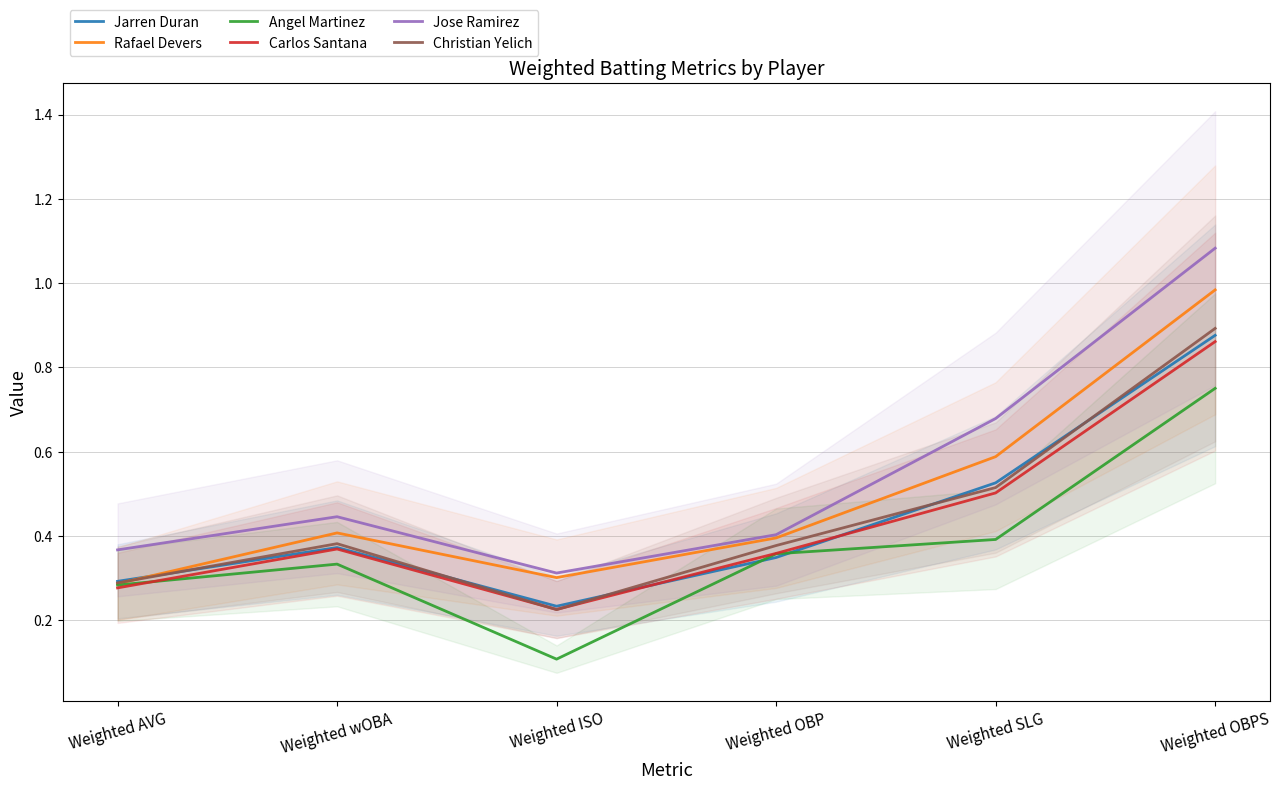

Is it true that Jose Ramirez equals 0.4 at Weighted OBP?

True